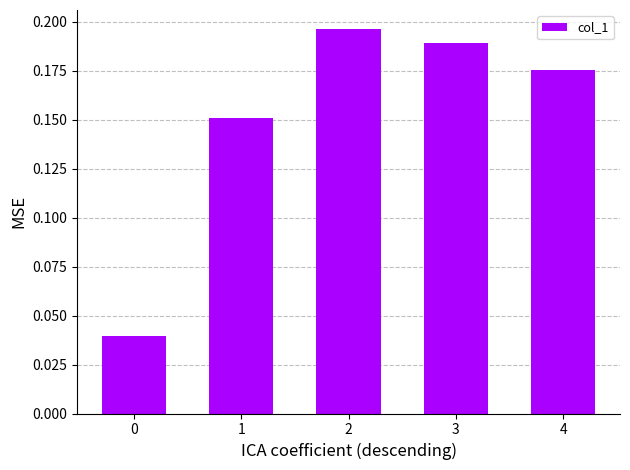

What is the sum of all values?

0.8